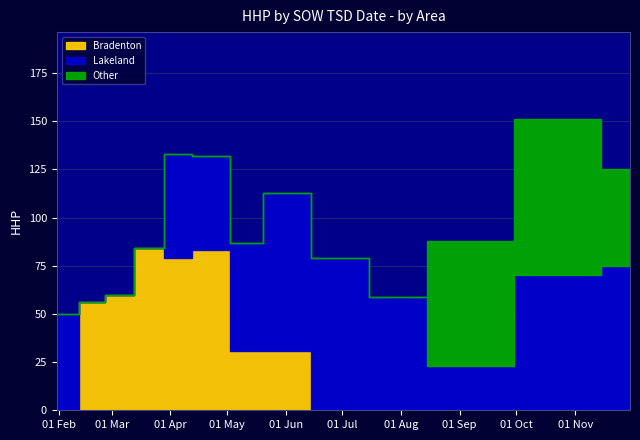

At which label is Lakeland closest to 41?

2025-04-25